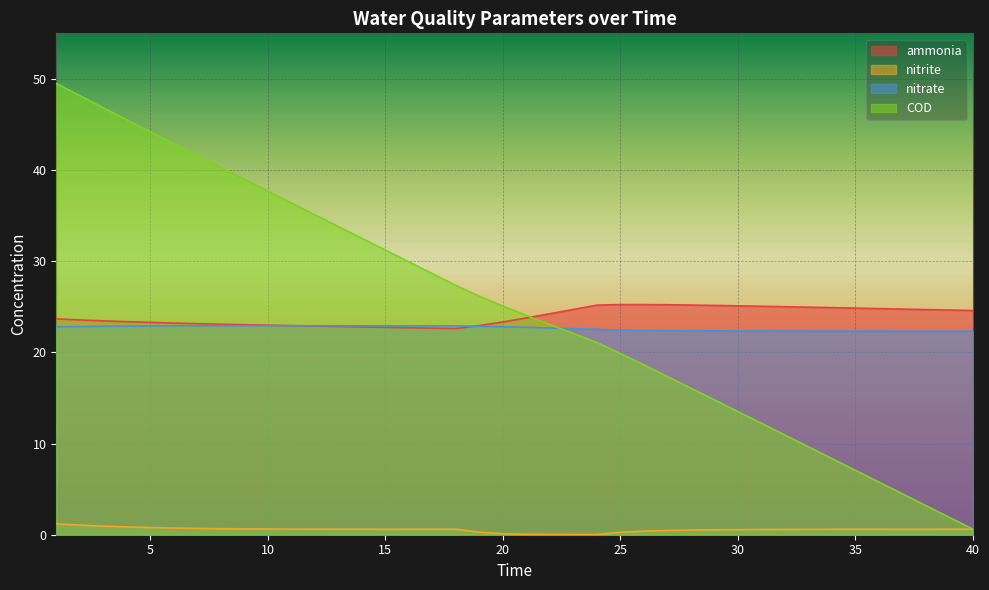

How many lines are shown in the chart?

4